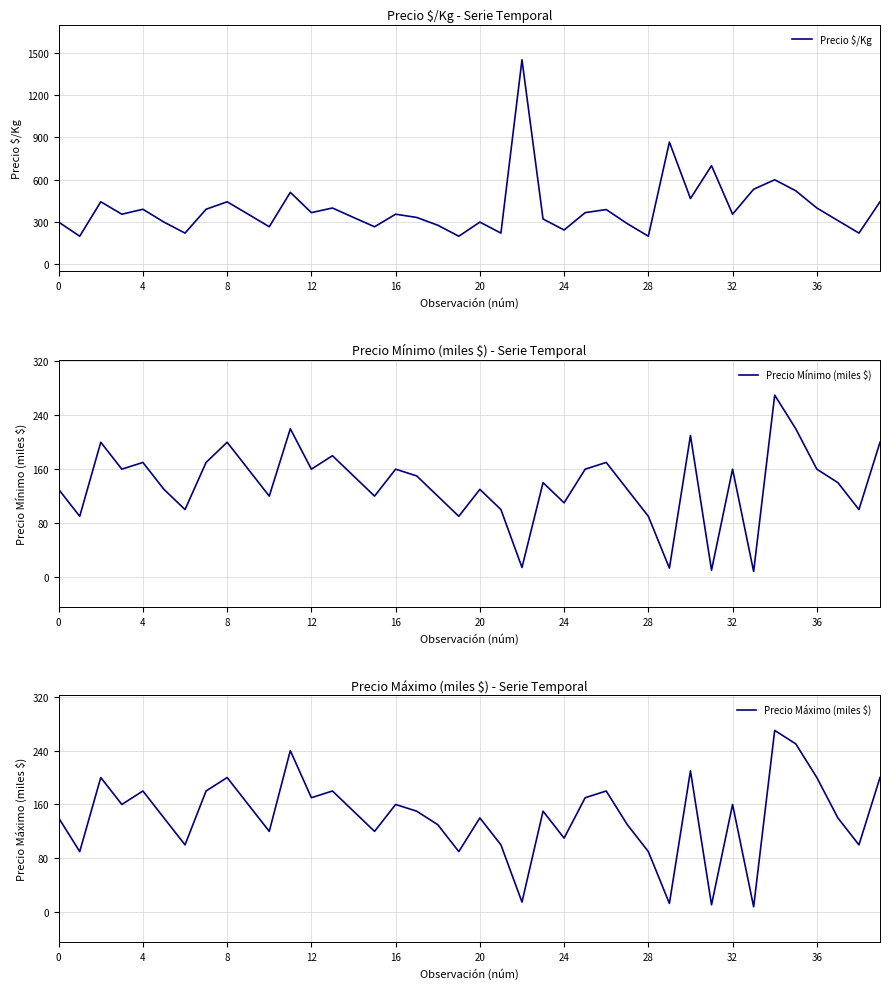

Is the value of Precio Mínimo (miles $) at 22 greater than the value of Precio $/Kg at 28?

No